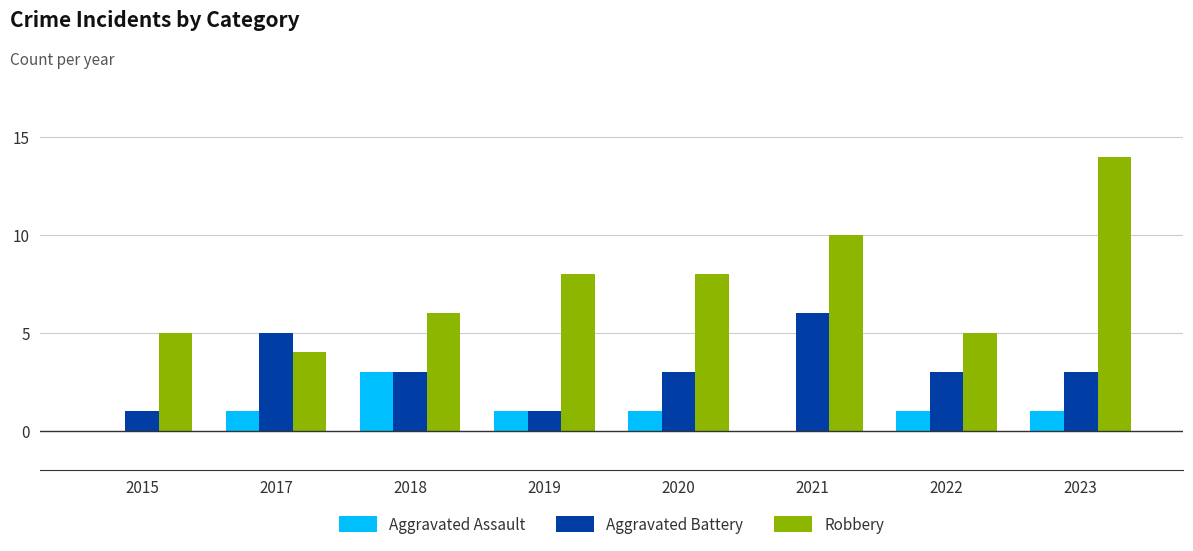

Count the number of categories in the chart.

8